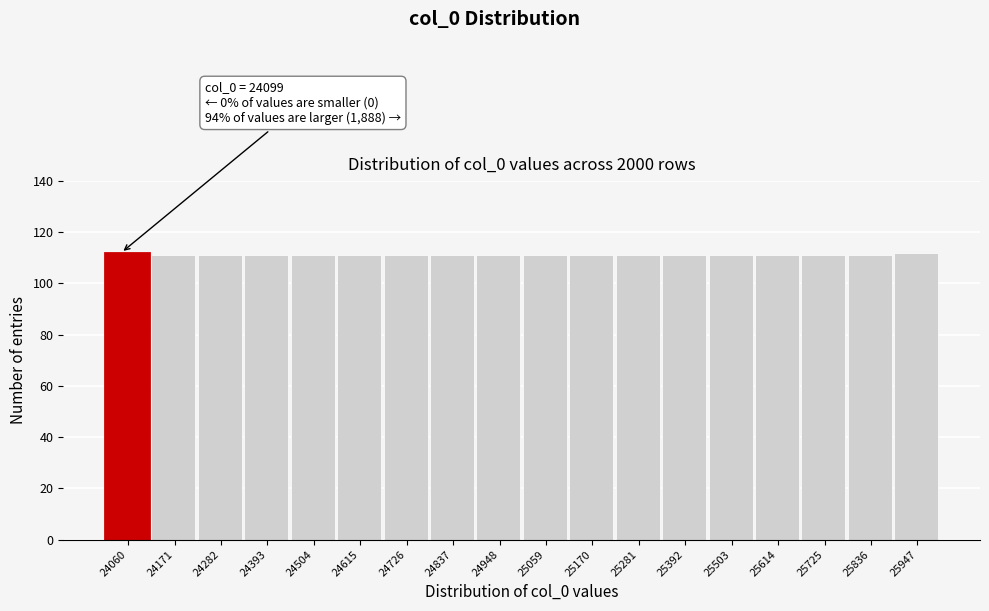

Reading left to right, transcribe all the data shown in this chart.

112	111	111	111	111	111	111	111	111	111	111	111	111	111	111	111	111	112